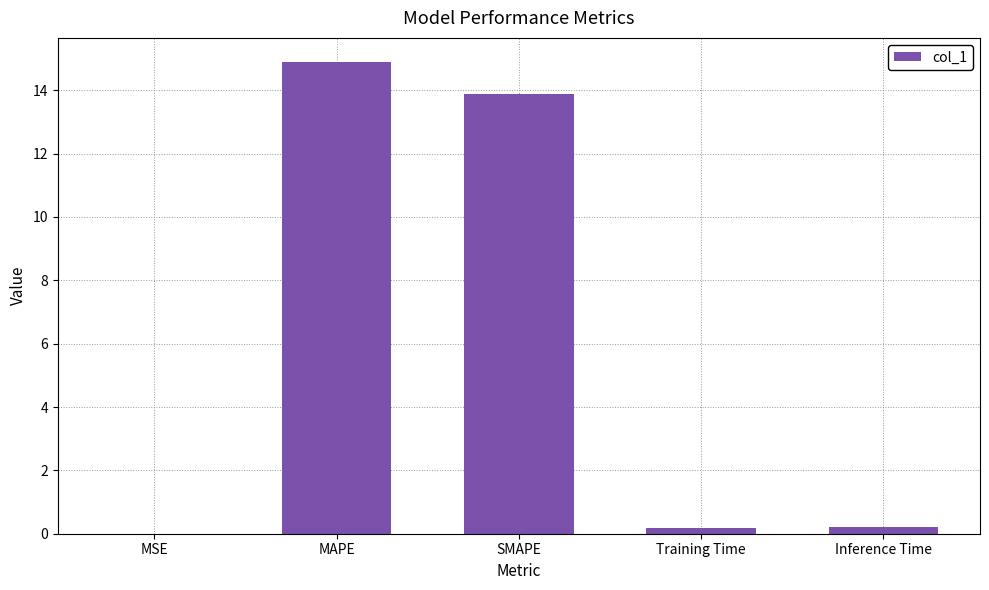

The chart shows a value of 13.9 at SMAPE. True or false?

True